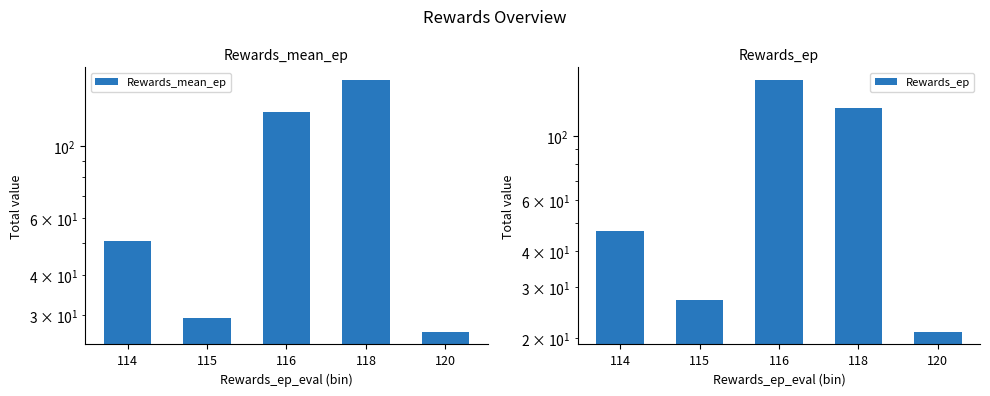

Where is Rewards_ep nearest to the value 88?

118